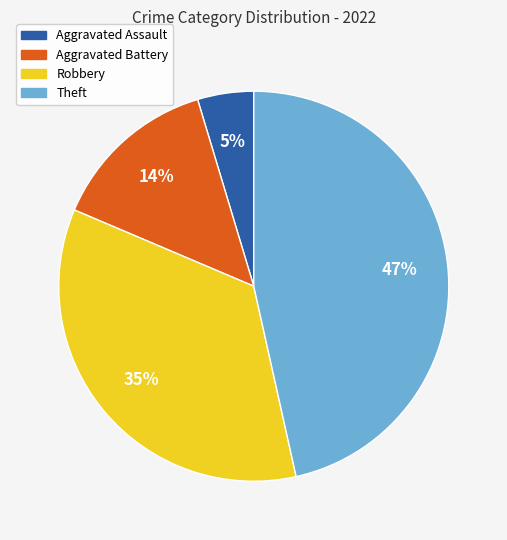

Is it true that Theft is 47% of the pie?

True